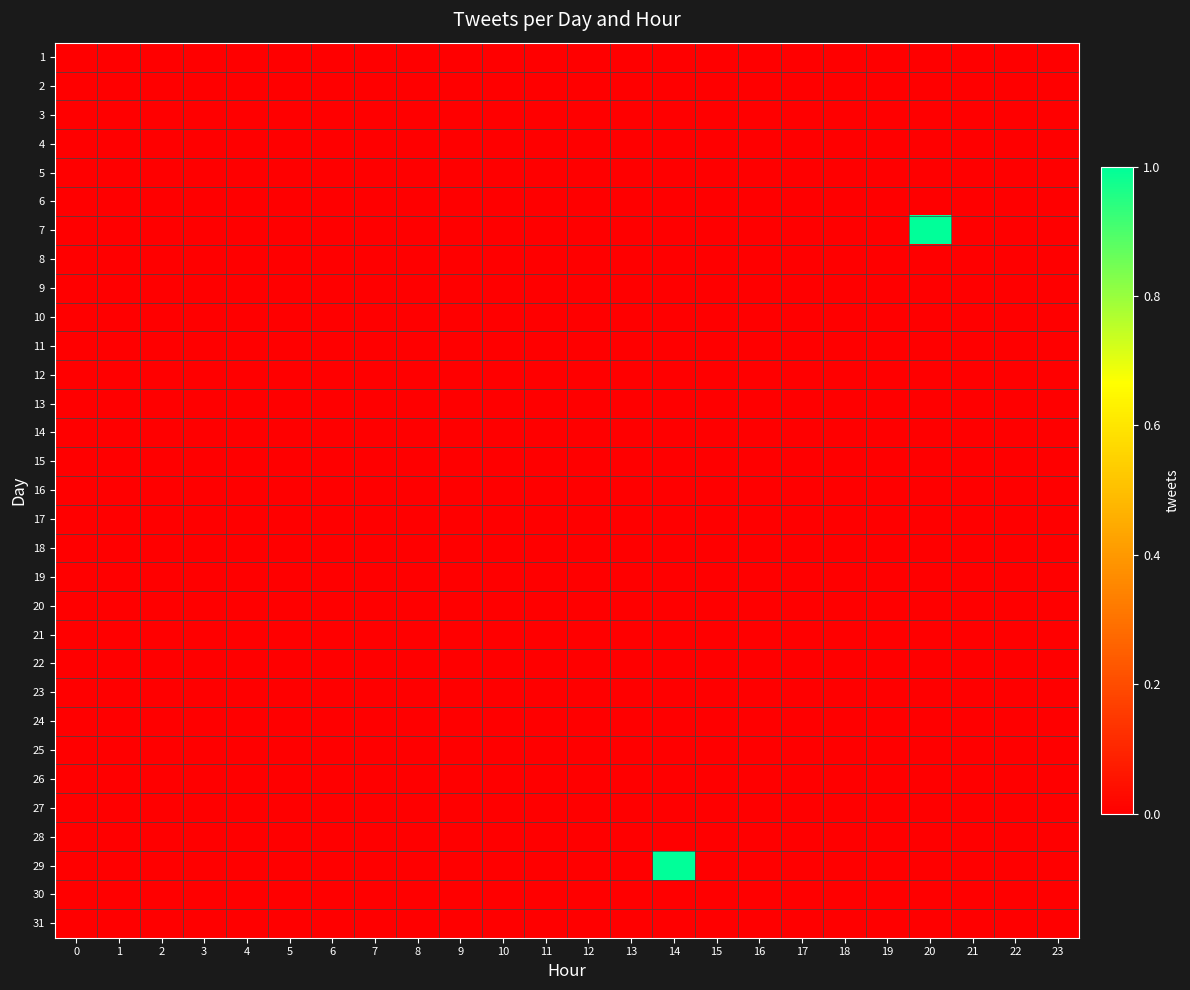

Reading left to right, transcribe all the data shown in this chart.

row_0: 0=0	1=0	2=0	3=0	4=0	5=0	6=0	7=0	8=0	9=0	10=0	11=0	12=0	13=0	14=0	15=0	16=0	17=0	18=0	19=0	20=0	21=0	22=0	23=0
row_1: 0=0	1=0	2=0	3=0	4=0	5=0	6=0	7=0	8=0	9=0	10=0	11=0	12=0	13=0	14=0	15=0	16=0	17=0	18=0	19=0	20=0	21=0	22=0	23=0
row_2: 0=0	1=0	2=0	3=0	4=0	5=0	6=0	7=0	8=0	9=0	10=0	11=0	12=0	13=0	14=0	15=0	16=0	17=0	18=0	19=0	20=0	21=0	22=0	23=0
row_3: 0=0	1=0	2=0	3=0	4=0	5=0	6=0	7=0	8=0	9=0	10=0	11=0	12=0	13=0	14=0	15=0	16=0	17=0	18=0	19=0	20=0	21=0	22=0	23=0
row_4: 0=0	1=0	2=0	3=0	4=0	5=0	6=0	7=0	8=0	9=0	10=0	11=0	12=0	13=0	14=0	15=0	16=0	17=0	18=0	19=0	20=0	21=0	22=0	23=0
row_5: 0=0	1=0	2=0	3=0	4=0	5=0	6=0	7=0	8=0	9=0	10=0	11=0	12=0	13=0	14=0	15=0	16=0	17=0	18=0	19=0	20=0	21=0	22=0	23=0
row_6: 0=0	1=0	2=0	3=0	4=0	5=0	6=0	7=0	8=0	9=0	10=0	11=0	12=0	13=0	14=0	15=0	16=0	17=0	18=0	19=0	20=1	21=0	22=0	23=0
row_7: 0=0	1=0	2=0	3=0	4=0	5=0	6=0	7=0	8=0	9=0	10=0	11=0	12=0	13=0	14=0	15=0	16=0	17=0	18=0	19=0	20=0	21=0	22=0	23=0
row_8: 0=0	1=0	2=0	3=0	4=0	5=0	6=0	7=0	8=0	9=0	10=0	11=0	12=0	13=0	14=0	15=0	16=0	17=0	18=0	19=0	20=0	21=0	22=0	23=0
row_9: 0=0	1=0	2=0	3=0	4=0	5=0	6=0	7=0	8=0	9=0	10=0	11=0	12=0	13=0	14=0	15=0	16=0	17=0	18=0	19=0	20=0	21=0	22=0	23=0
row_10: 0=0	1=0	2=0	3=0	4=0	5=0	6=0	7=0	8=0	9=0	10=0	11=0	12=0	13=0	14=0	15=0	16=0	17=0	18=0	19=0	20=0	21=0	22=0	23=0
row_11: 0=0	1=0	2=0	3=0	4=0	5=0	6=0	7=0	8=0	9=0	10=0	11=0	12=0	13=0	14=0	15=0	16=0	17=0	18=0	19=0	20=0	21=0	22=0	23=0
row_12: 0=0	1=0	2=0	3=0	4=0	5=0	6=0	7=0	8=0	9=0	10=0	11=0	12=0	13=0	14=0	15=0	16=0	17=0	18=0	19=0	20=0	21=0	22=0	23=0
row_13: 0=0	1=0	2=0	3=0	4=0	5=0	6=0	7=0	8=0	9=0	10=0	11=0	12=0	13=0	14=0	15=0	16=0	17=0	18=0	19=0	20=0	21=0	22=0	23=0
row_14: 0=0	1=0	2=0	3=0	4=0	5=0	6=0	7=0	8=0	9=0	10=0	11=0	12=0	13=0	14=0	15=0	16=0	17=0	18=0	19=0	20=0	21=0	22=0	23=0
row_15: 0=0	1=0	2=0	3=0	4=0	5=0	6=0	7=0	8=0	9=0	10=0	11=0	12=0	13=0	14=0	15=0	16=0	17=0	18=0	19=0	20=0	21=0	22=0	23=0
row_16: 0=0	1=0	2=0	3=0	4=0	5=0	6=0	7=0	8=0	9=0	10=0	11=0	12=0	13=0	14=0	15=0	16=0	17=0	18=0	19=0	20=0	21=0	22=0	23=0
row_17: 0=0	1=0	2=0	3=0	4=0	5=0	6=0	7=0	8=0	9=0	10=0	11=0	12=0	13=0	14=0	15=0	16=0	17=0	18=0	19=0	20=0	21=0	22=0	23=0
row_18: 0=0	1=0	2=0	3=0	4=0	5=0	6=0	7=0	8=0	9=0	10=0	11=0	12=0	13=0	14=0	15=0	16=0	17=0	18=0	19=0	20=0	21=0	22=0	23=0
row_19: 0=0	1=0	2=0	3=0	4=0	5=0	6=0	7=0	8=0	9=0	10=0	11=0	12=0	13=0	14=0	15=0	16=0	17=0	18=0	19=0	20=0	21=0	22=0	23=0
row_20: 0=0	1=0	2=0	3=0	4=0	5=0	6=0	7=0	8=0	9=0	10=0	11=0	12=0	13=0	14=0	15=0	16=0	17=0	18=0	19=0	20=0	21=0	22=0	23=0
row_21: 0=0	1=0	2=0	3=0	4=0	5=0	6=0	7=0	8=0	9=0	10=0	11=0	12=0	13=0	14=0	15=0	16=0	17=0	18=0	19=0	20=0	21=0	22=0	23=0
row_22: 0=0	1=0	2=0	3=0	4=0	5=0	6=0	7=0	8=0	9=0	10=0	11=0	12=0	13=0	14=0	15=0	16=0	17=0	18=0	19=0	20=0	21=0	22=0	23=0
row_23: 0=0	1=0	2=0	3=0	4=0	5=0	6=0	7=0	8=0	9=0	10=0	11=0	12=0	13=0	14=0	15=0	16=0	17=0	18=0	19=0	20=0	21=0	22=0	23=0
row_24: 0=0	1=0	2=0	3=0	4=0	5=0	6=0	7=0	8=0	9=0	10=0	11=0	12=0	13=0	14=0	15=0	16=0	17=0	18=0	19=0	20=0	21=0	22=0	23=0
row_25: 0=0	1=0	2=0	3=0	4=0	5=0	6=0	7=0	8=0	9=0	10=0	11=0	12=0	13=0	14=0	15=0	16=0	17=0	18=0	19=0	20=0	21=0	22=0	23=0
row_26: 0=0	1=0	2=0	3=0	4=0	5=0	6=0	7=0	8=0	9=0	10=0	11=0	12=0	13=0	14=0	15=0	16=0	17=0	18=0	19=0	20=0	21=0	22=0	23=0
row_27: 0=0	1=0	2=0	3=0	4=0	5=0	6=0	7=0	8=0	9=0	10=0	11=0	12=0	13=0	14=0	15=0	16=0	17=0	18=0	19=0	20=0	21=0	22=0	23=0
row_28: 0=0	1=0	2=0	3=0	4=0	5=0	6=0	7=0	8=0	9=0	10=0	11=0	12=0	13=0	14=1	15=0	16=0	17=0	18=0	19=0	20=0	21=0	22=0	23=0
row_29: 0=0	1=0	2=0	3=0	4=0	5=0	6=0	7=0	8=0	9=0	10=0	11=0	12=0	13=0	14=0	15=0	16=0	17=0	18=0	19=0	20=0	21=0	22=0	23=0
row_30: 0=0	1=0	2=0	3=0	4=0	5=0	6=0	7=0	8=0	9=0	10=0	11=0	12=0	13=0	14=0	15=0	16=0	17=0	18=0	19=0	20=0	21=0	22=0	23=0